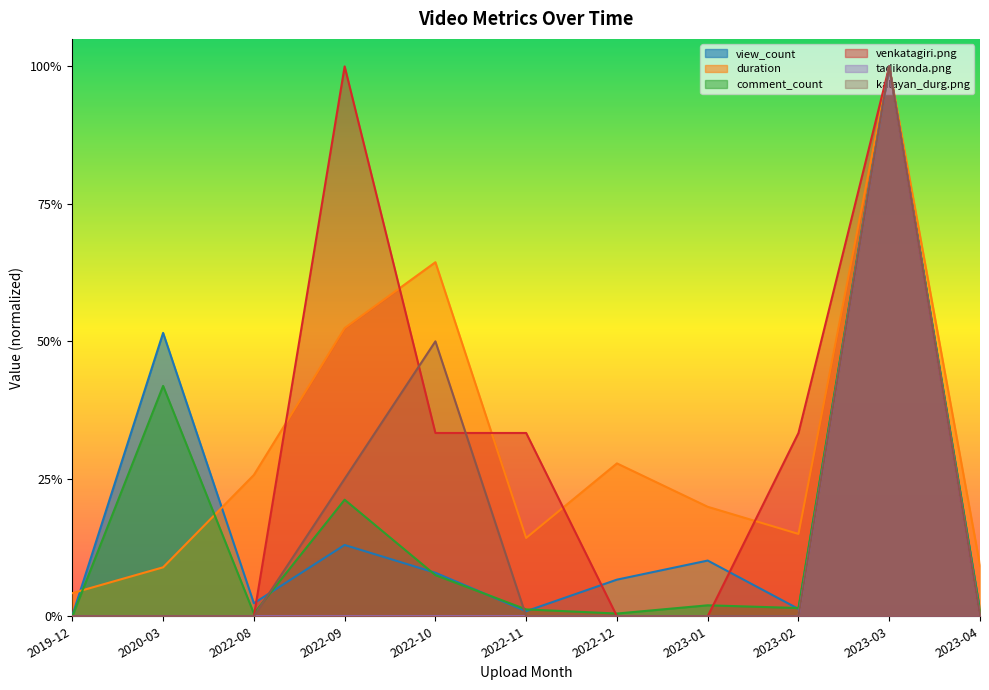

Which series changed the most between 2020-03 and 2022-12?

view_count